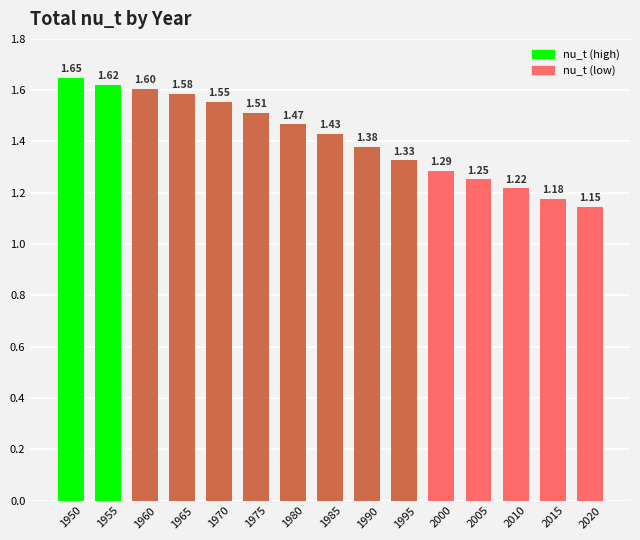

List the labels in order of value, smallest first.

2020, 2015, 2010, 2005, 2000, 1995, 1990, 1985, 1980, 1975, 1970, 1965, 1960, 1955, 1950